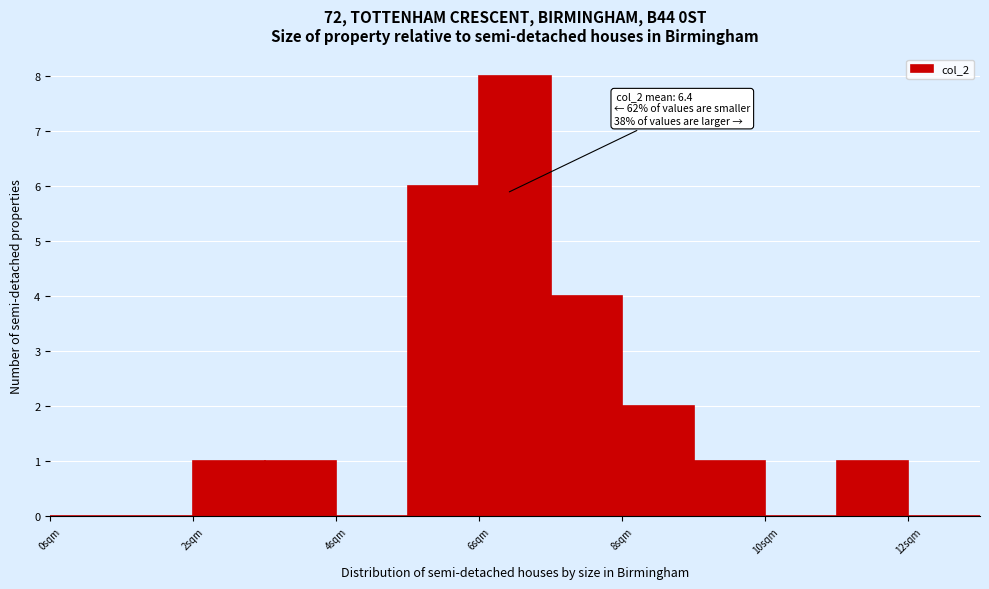

Over which range of the x-axis is the bar tallest?

6 to 7